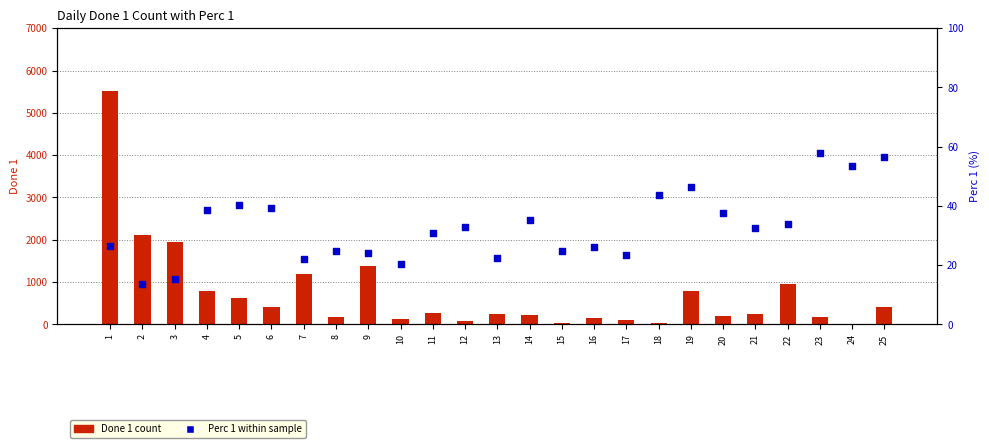

Is the value of Done 1 count at 10 greater than the value of Perc 1 within sample at 9?

Yes